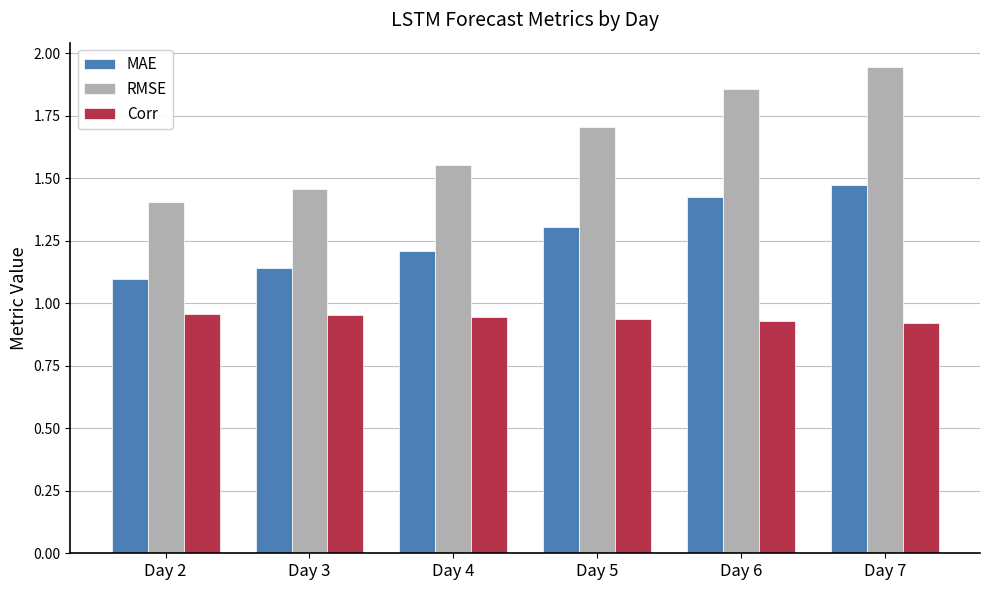

Which series has the largest range (max minus min)?

RMSE